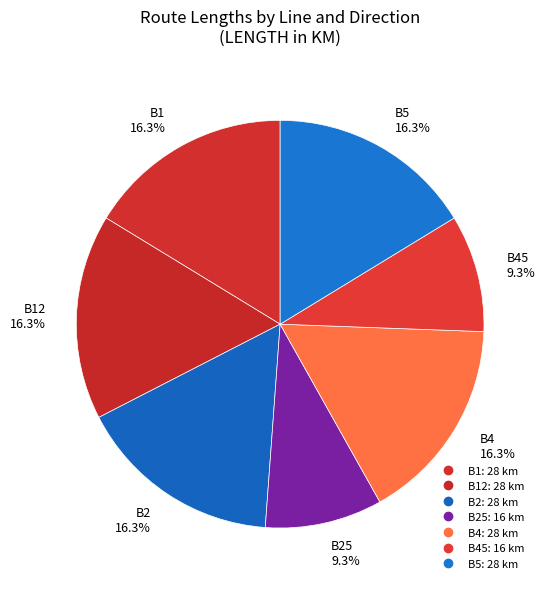

Does any single category account for the majority?

No